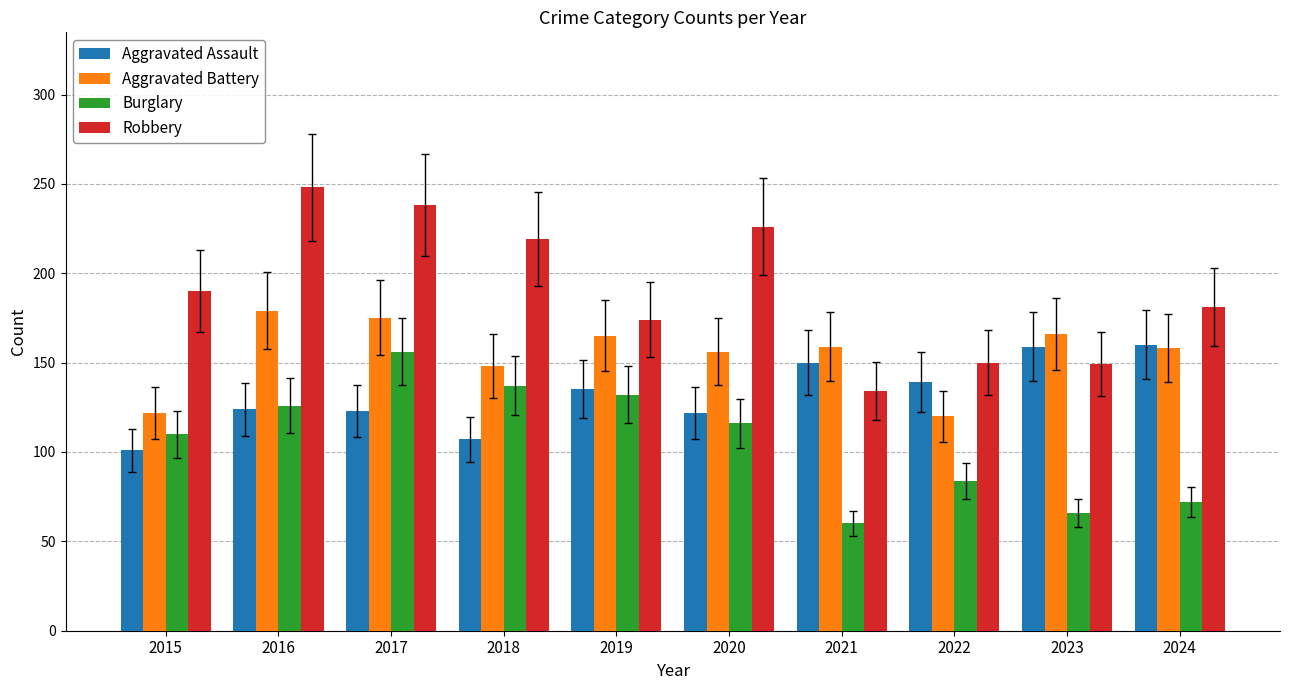

What is the sum of the Burglary values at 2018 and 2022?

221